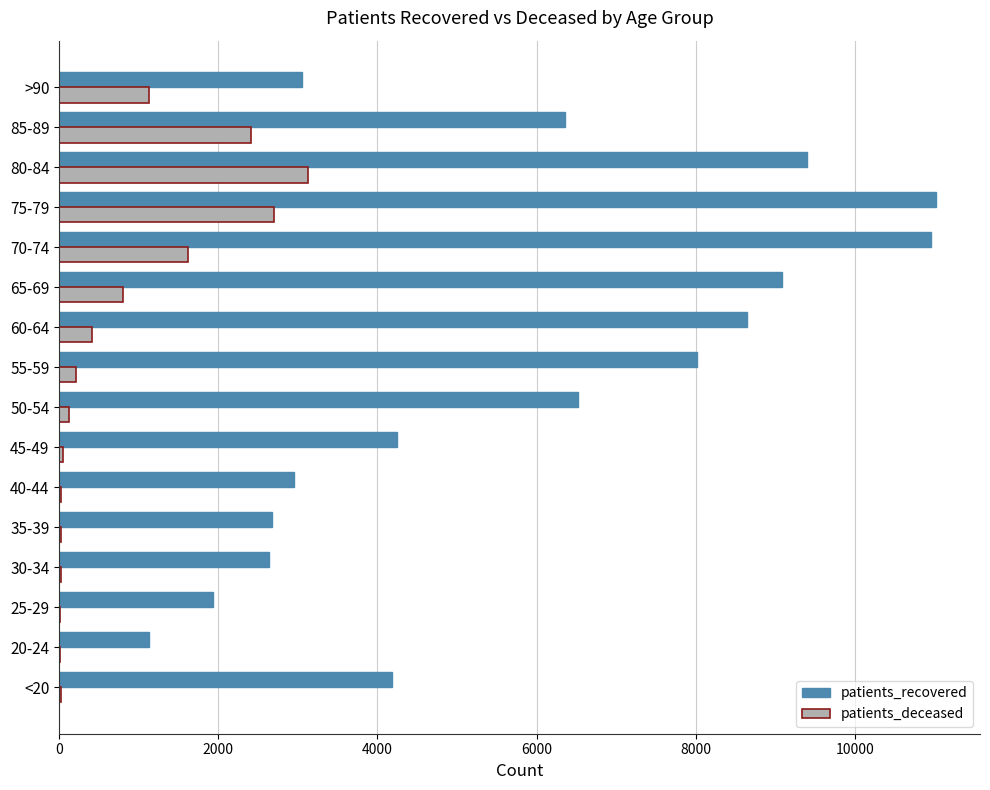

The value of patients_recovered at 50-54 is 6524. True or false?

True